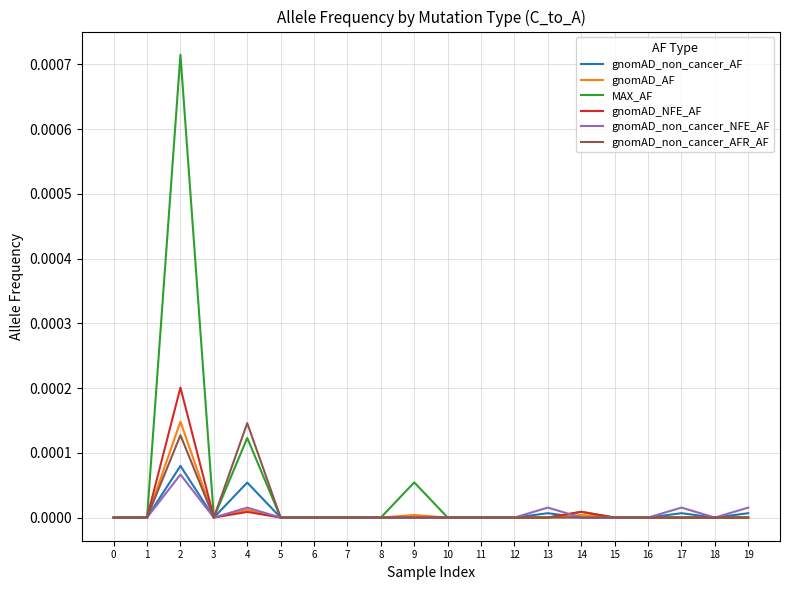

The value of gnomAD_NFE_AF at 16 is 0.0. True or false?

True